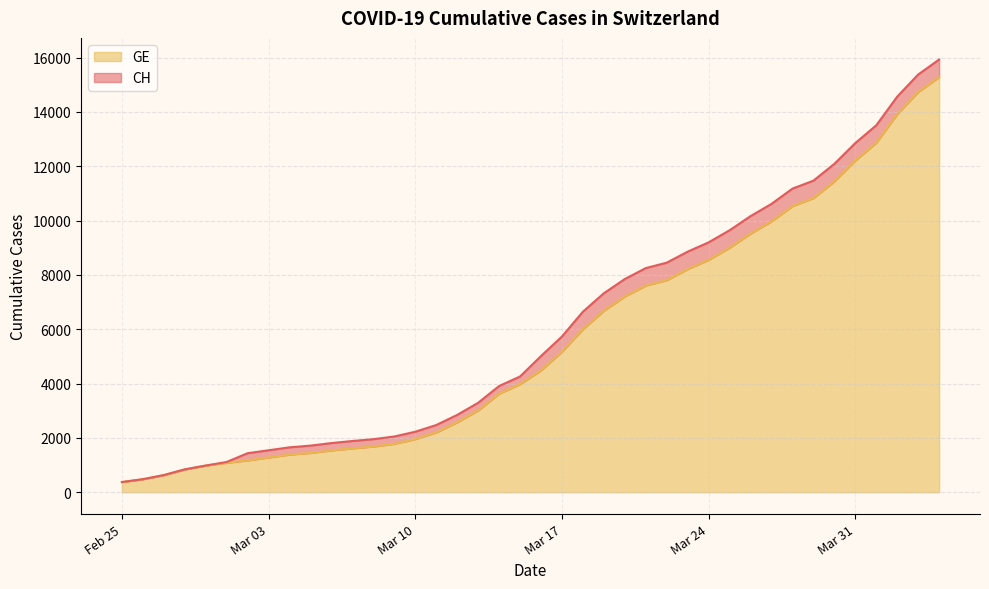

What is the value of the CH point at the 32nd from the left?

10613